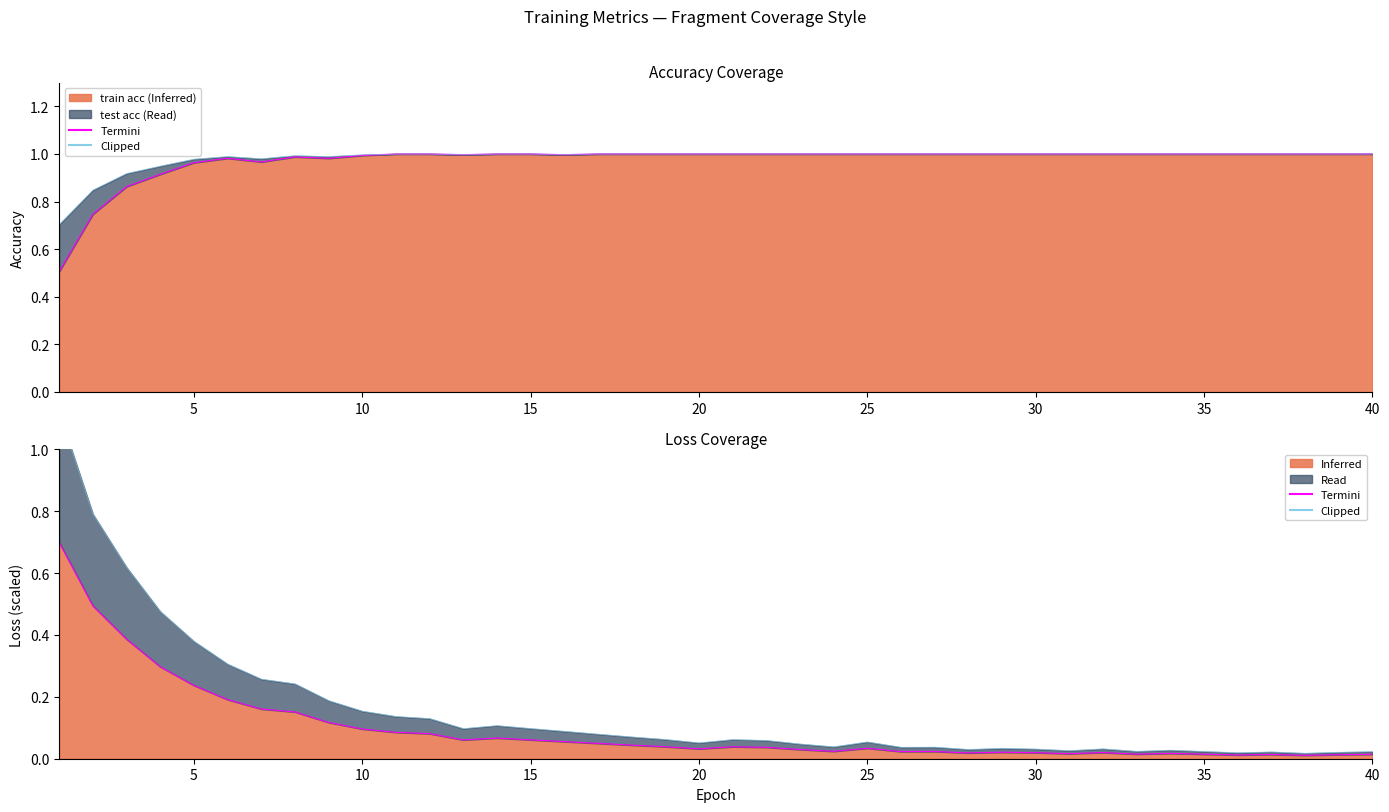

True or false: Termini and Clipped intersect in this chart.

False